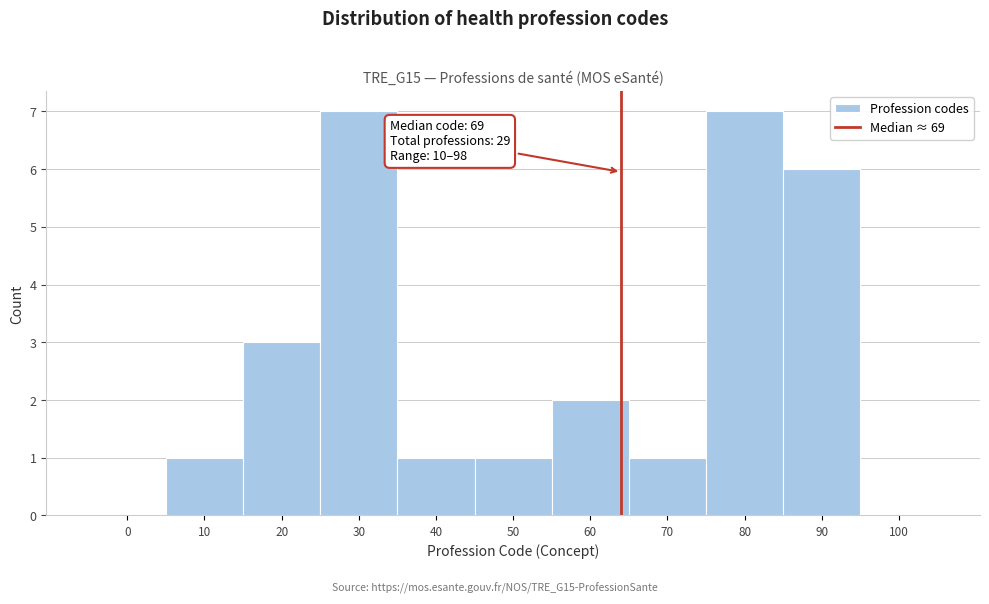

Reading left to right, transcribe all the data shown in this chart.

0=0	10=1	20=3	30=7	40=1	50=1	60=2	70=1	80=7	90=6	100=0